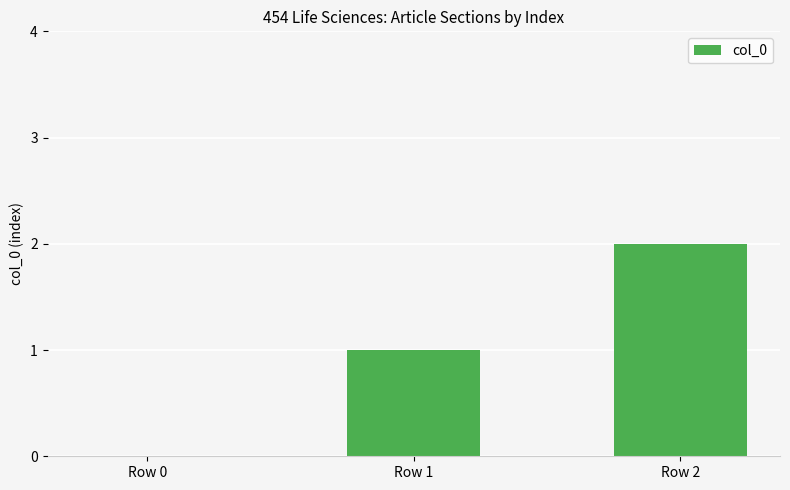

How many values are above zero?

2